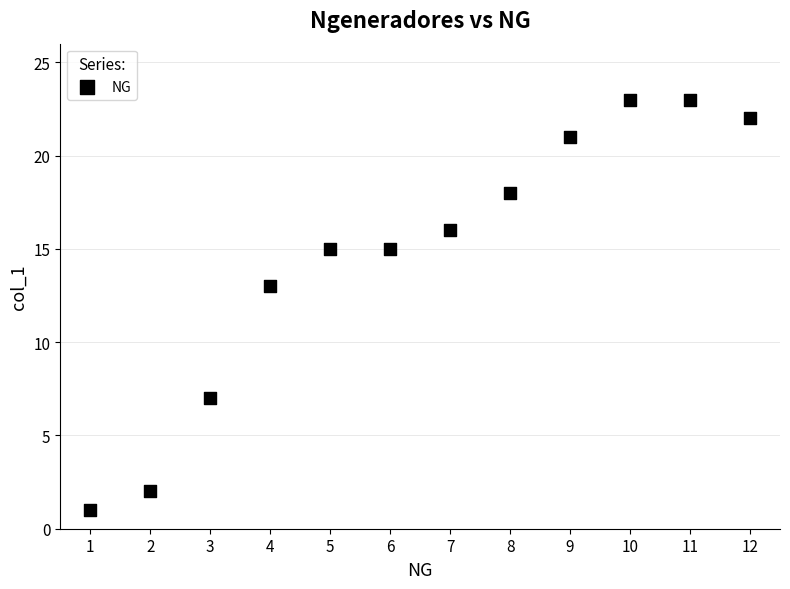

What is the average X value?

6